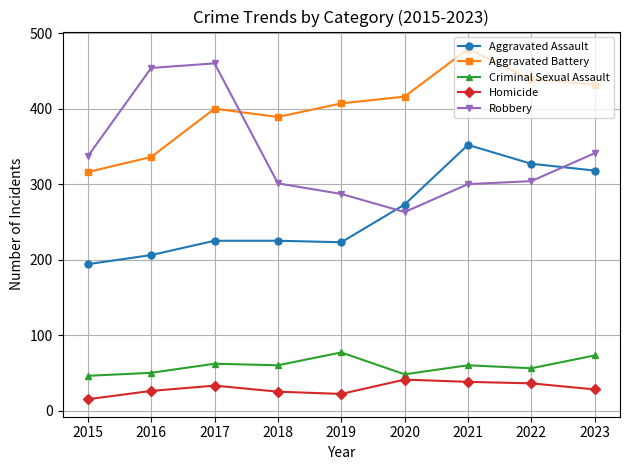

True or false: Criminal Sexual Assault and Homicide cross at least once.

False